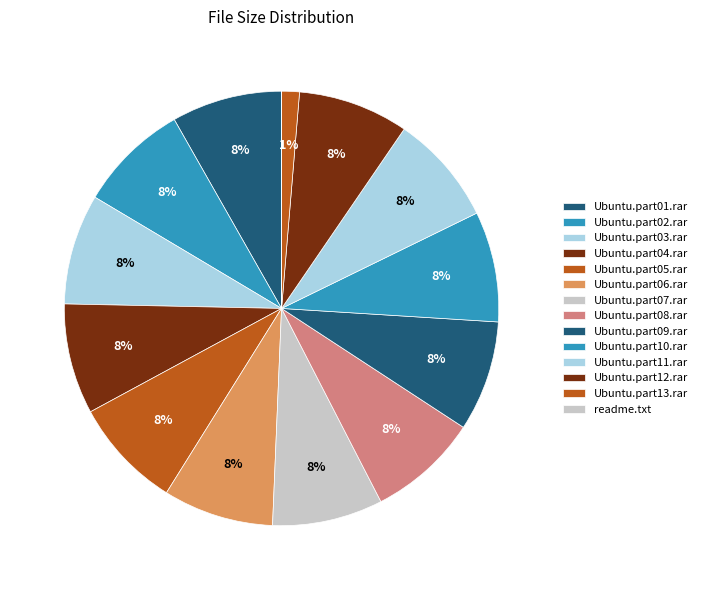

To the nearest percent, what is the combined percentage of Ubuntu.part08.rar and Ubuntu.part12.rar?

16%